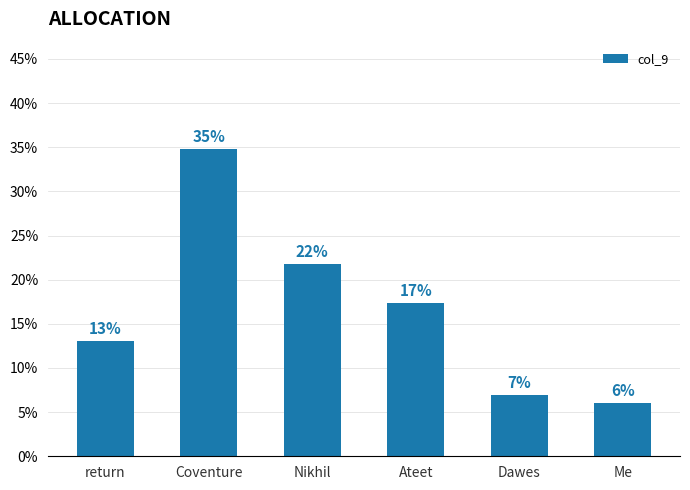

List the labels in order of value, largest first.

Coventure, Nikhil, Ateet, return, Dawes, Me